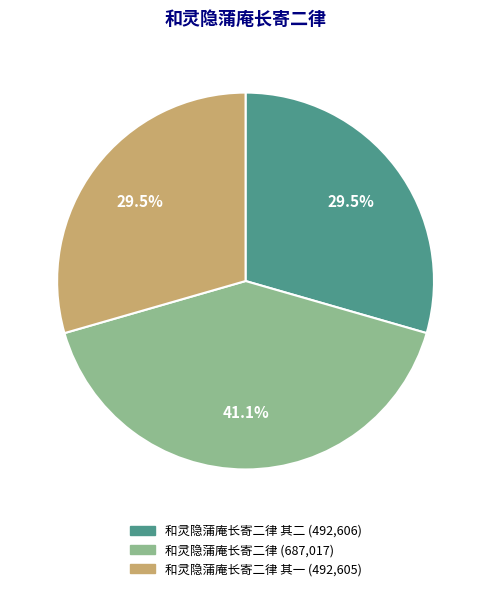

How many slices are in this pie chart?

3